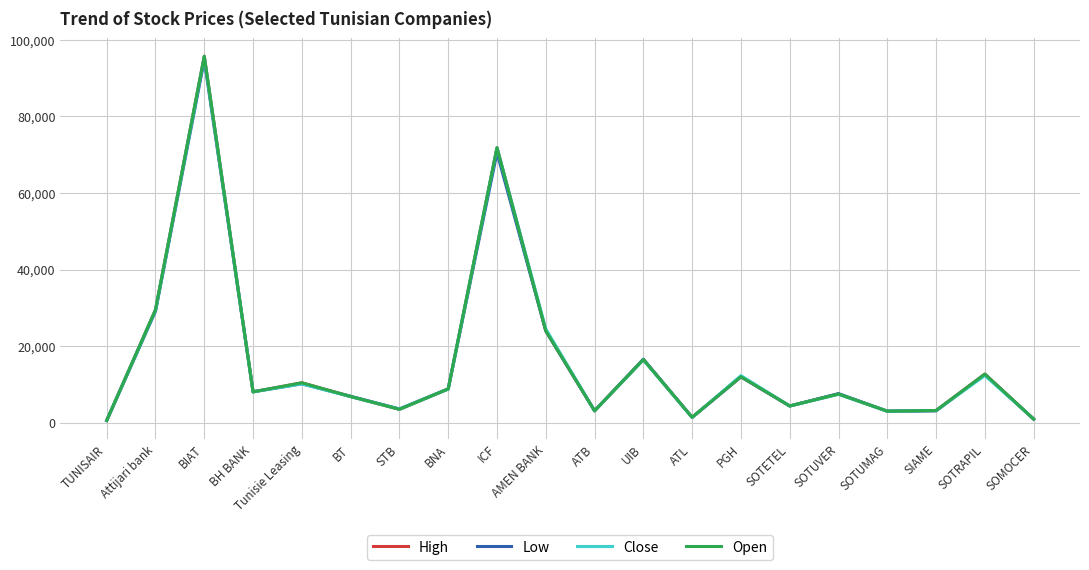

Does the chart display data point markers on the line(s)?

No